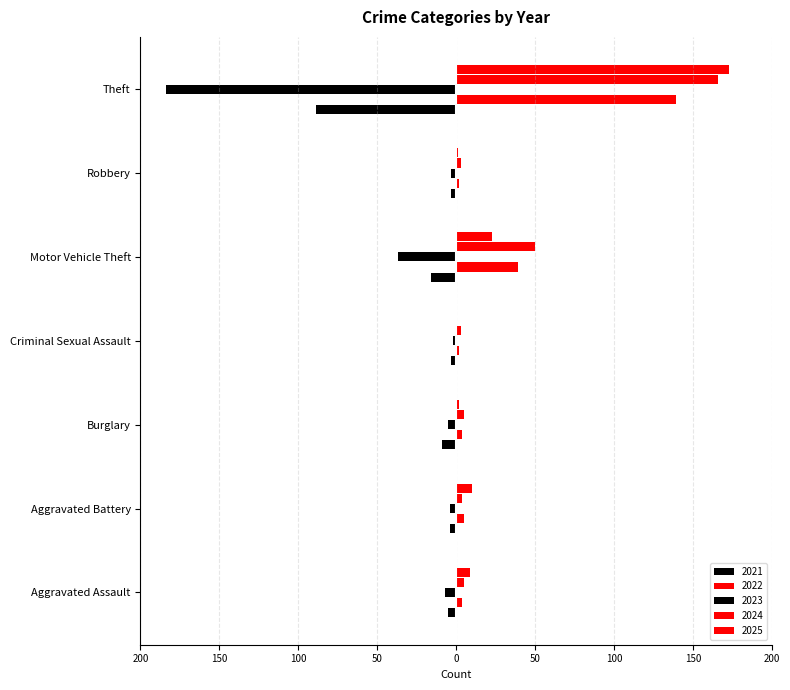

Between Aggravated Assault and Criminal Sexual Assault, which series saw the biggest shift?

2025